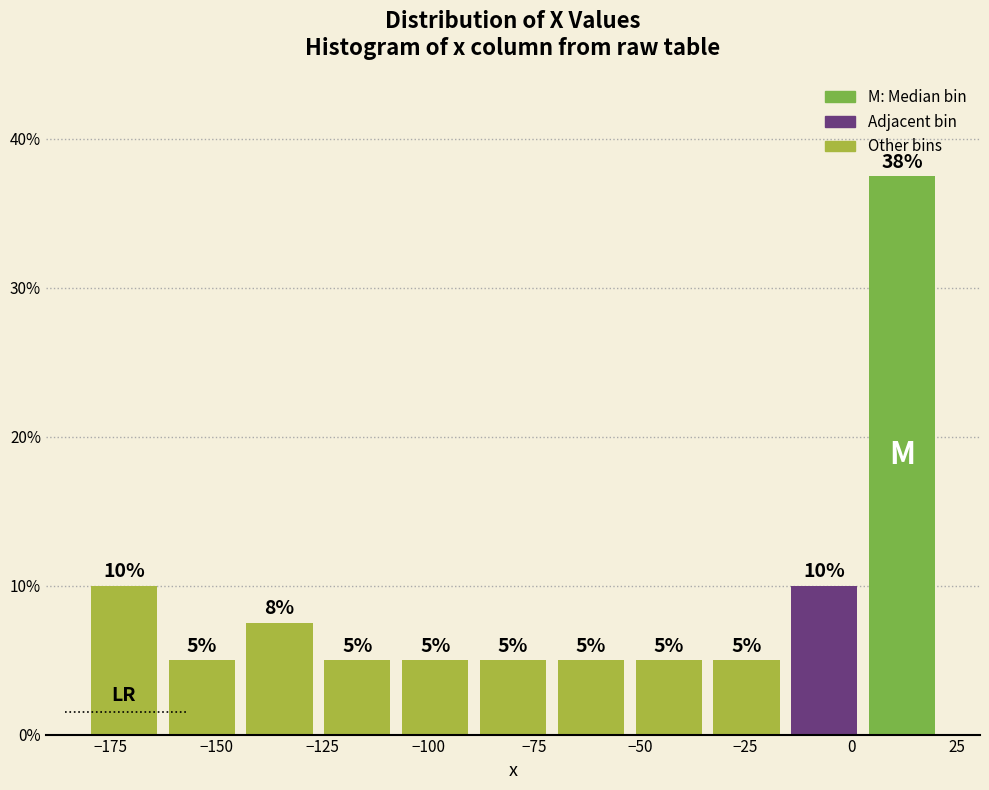

Around what value on the x-axis is the tallest bar? Give the approximate position of its centre, as read against the axis.

10